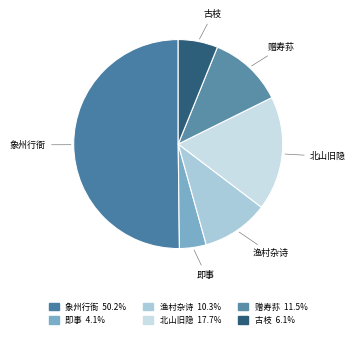

What is the largest slice in the pie chart?

象州行衙